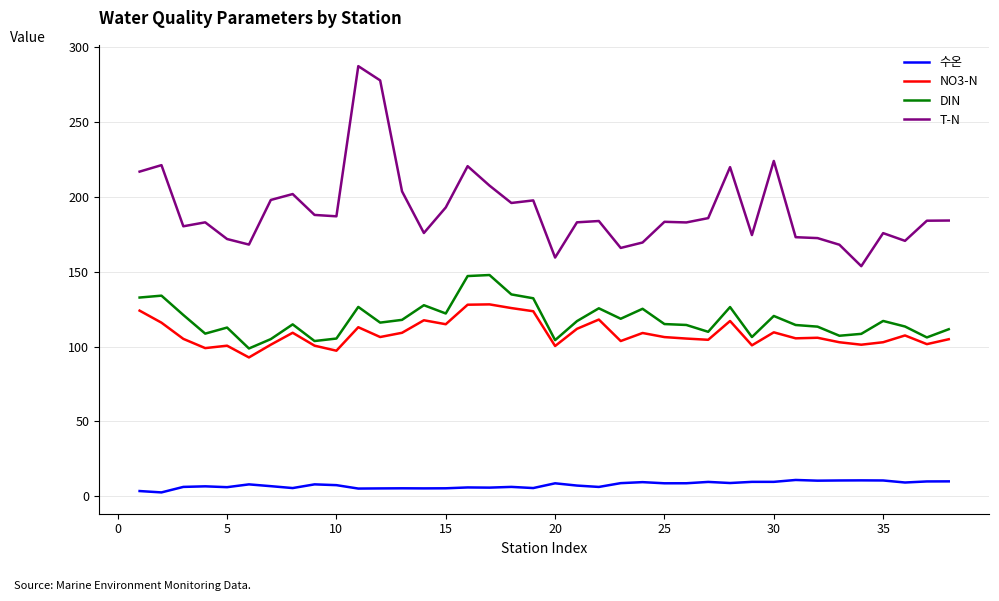

At how many categories does at least one series exceed 108?

38